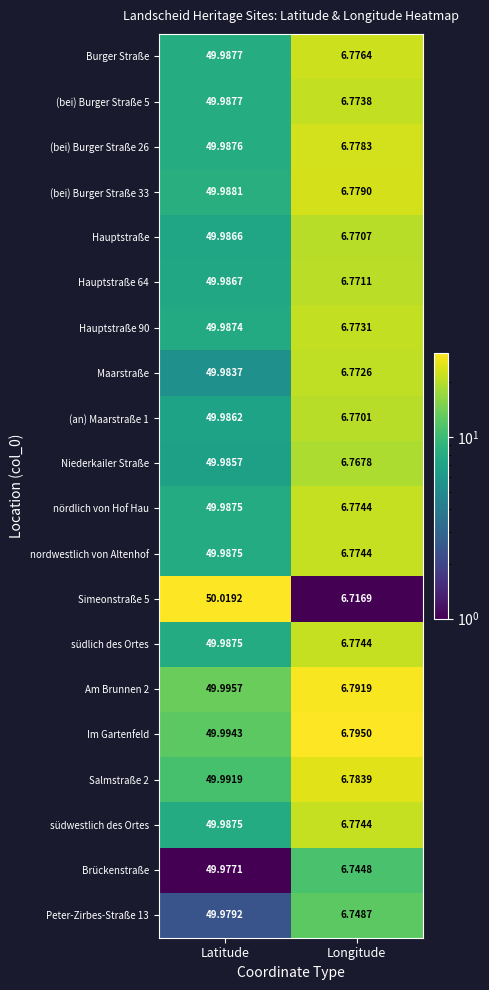

Rank the categories by Niederkailer Straße value from highest to lowest.

Latitude, Longitude